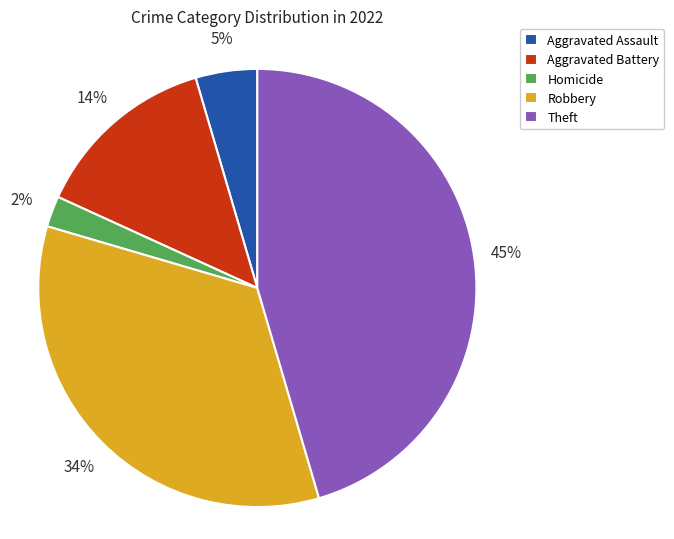

Is Aggravated Assault the majority of the pie?

No